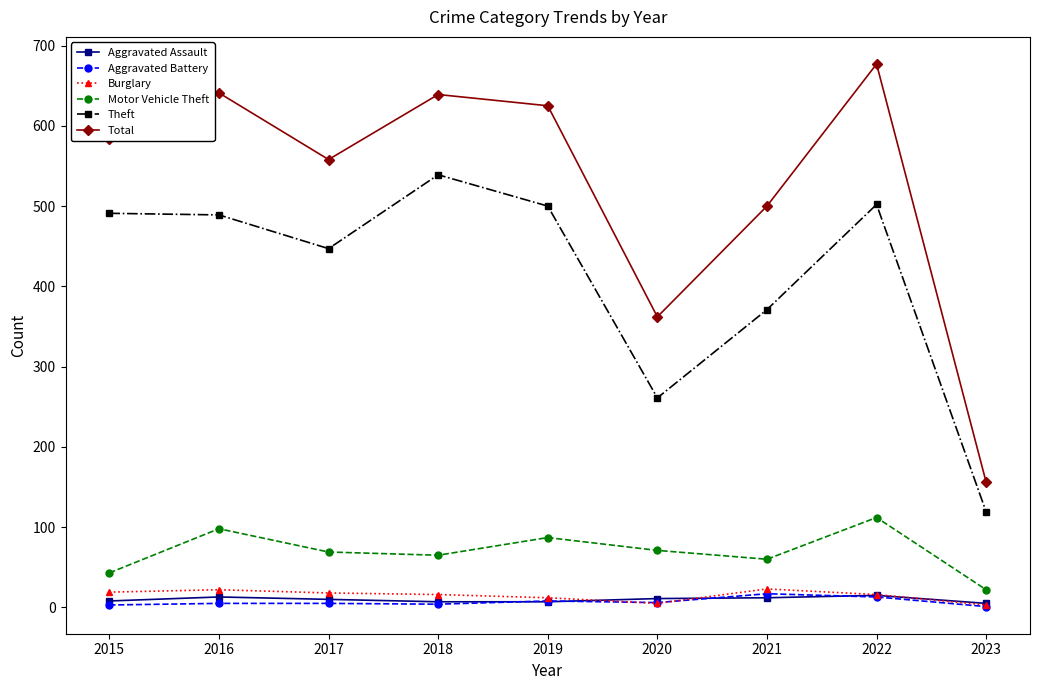

What is the smallest value displayed?

1